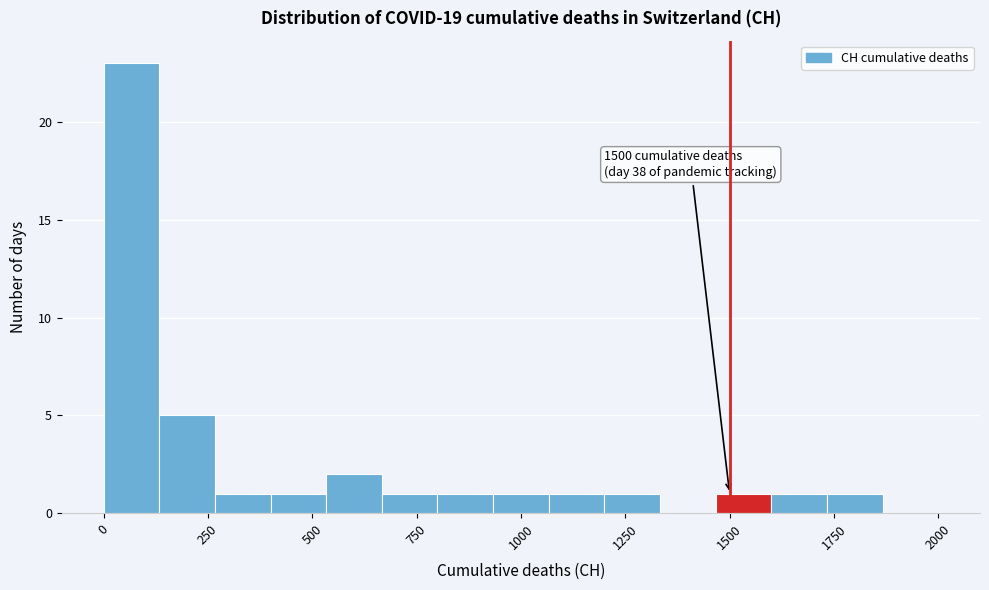

Around what value on the x-axis is the tallest bar? Give the approximate position of its centre, as read against the axis.

50